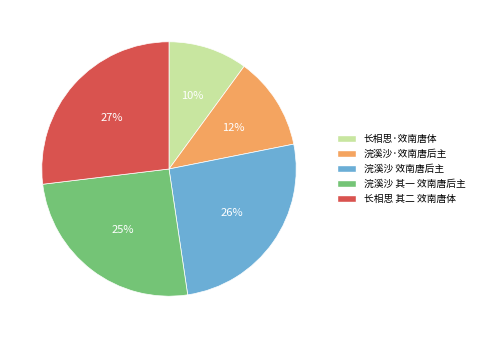

Count the number of slices in the pie.

5